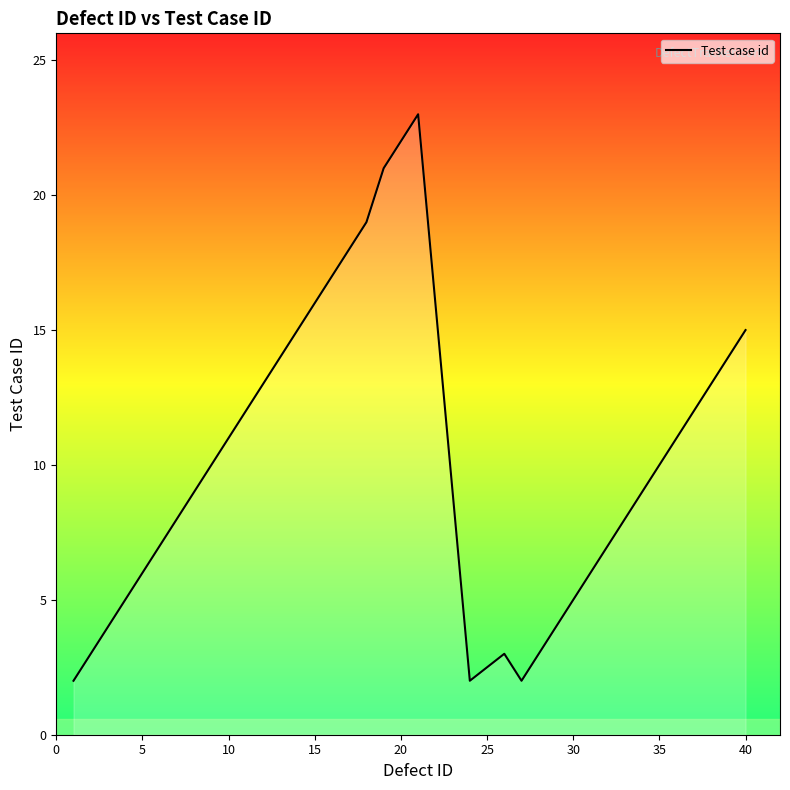

What is the difference between the maximum and minimum values?

21